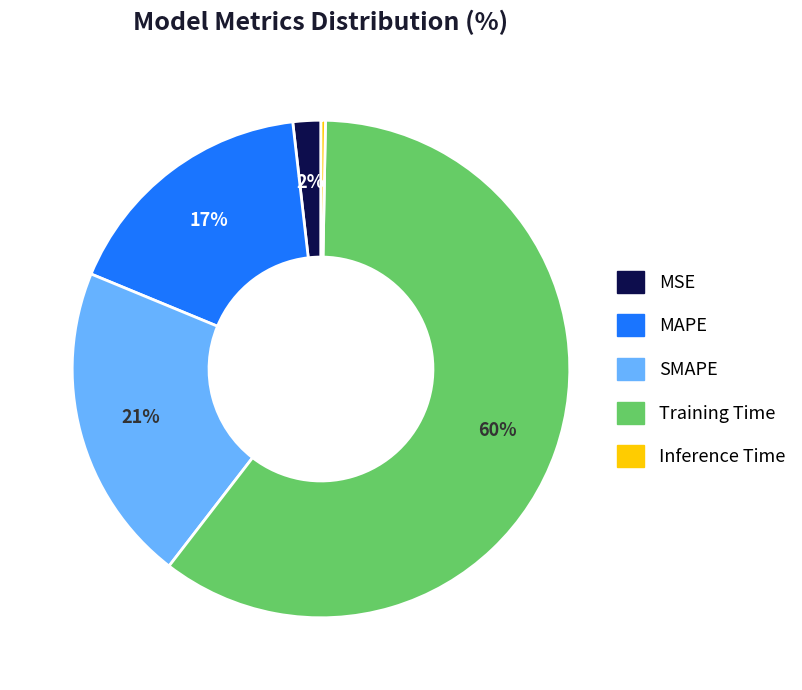

Which category has the smallest portion of the pie?

Inference Time